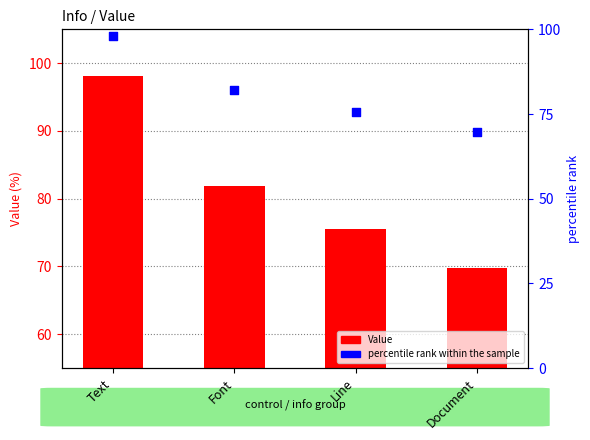

Which series reaches the minimum Y coordinate?

Value